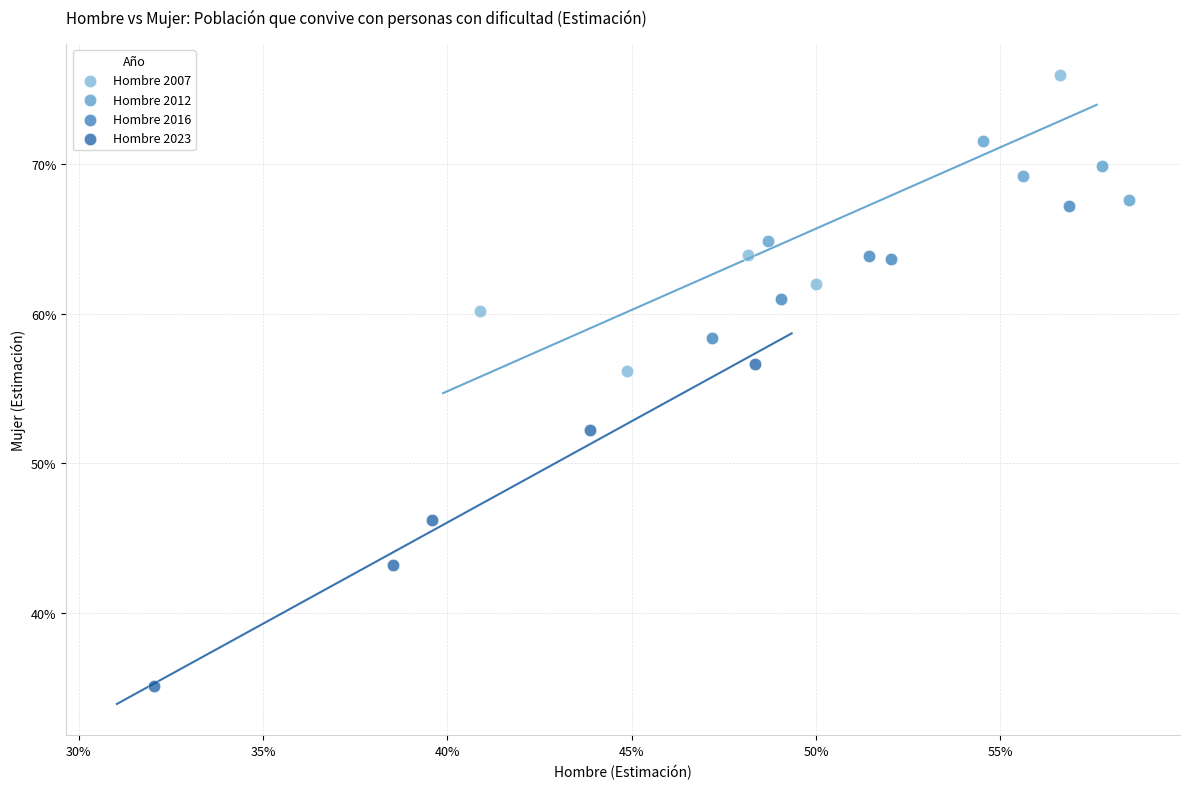

Which series has the widest spread of Y values?

Hombre 2023